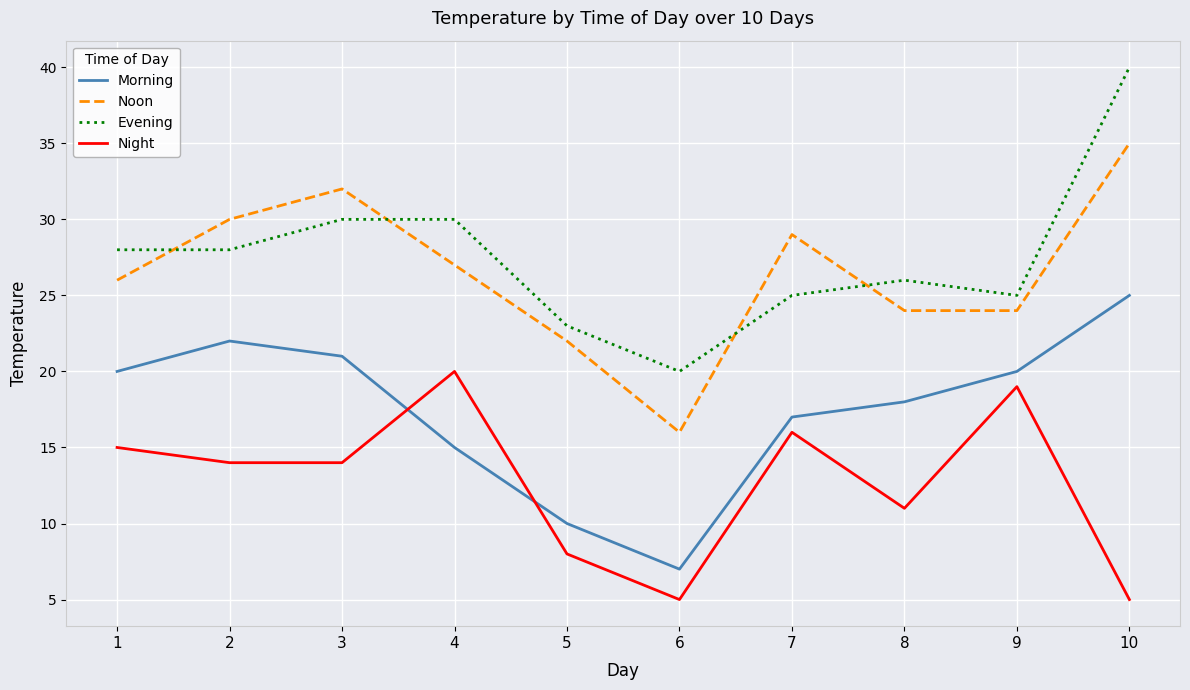

True or false: Night has more than 2 points higher than both neighbors.

True